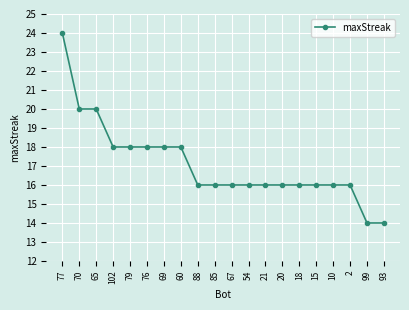

What position from the left is 85?

10